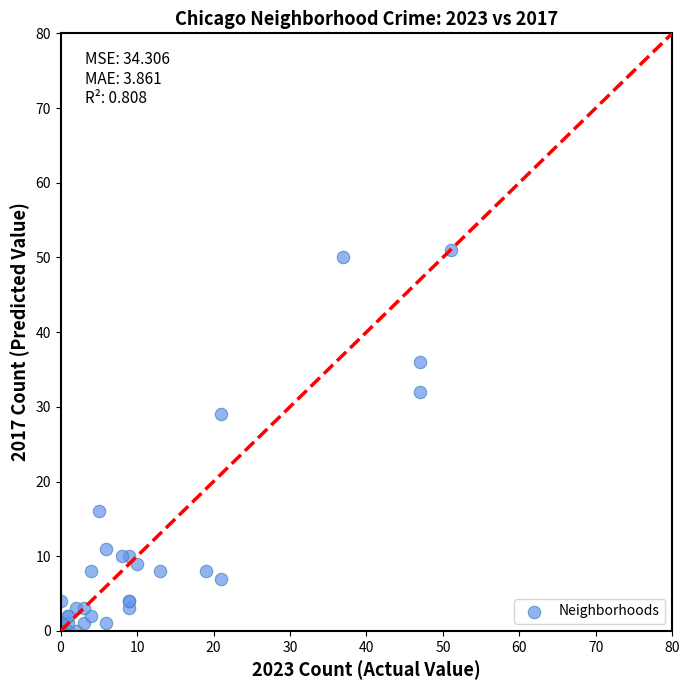

What Y value in the scatter plot is closest to 25?

29